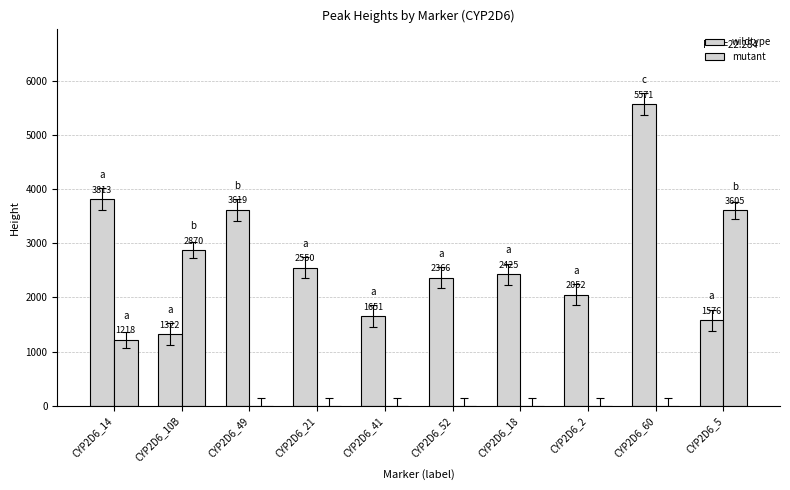

Are the bars grouped side by side (vs. stacked)?

Yes